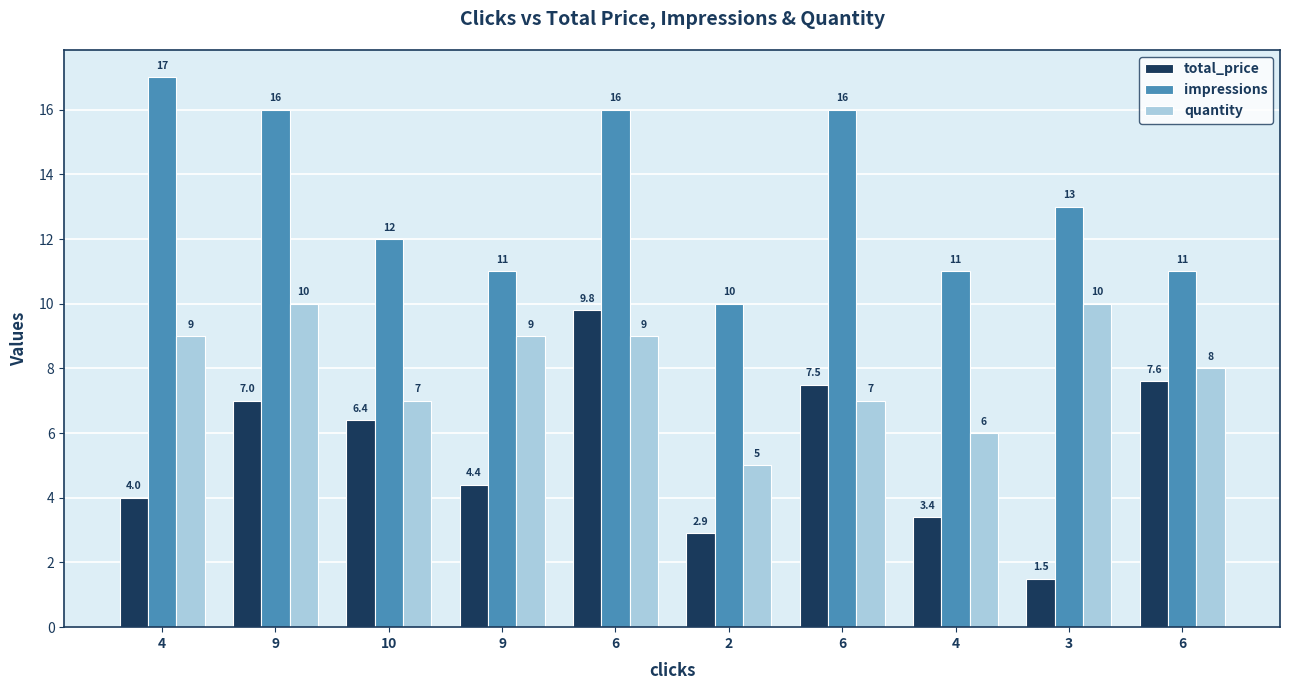

Rank the series at 9 from highest to lowest value.

impressions, quantity, total_price